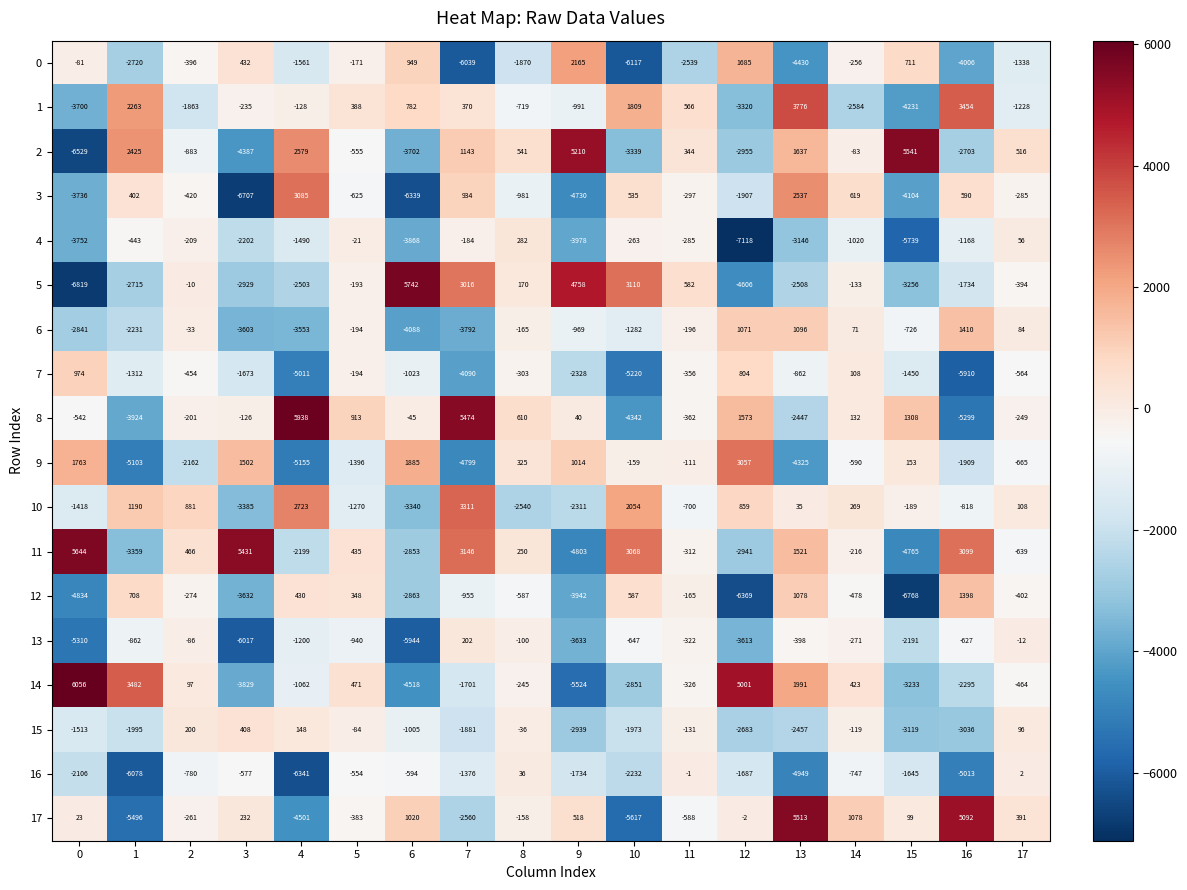

Which label corresponds to the smallest value in the chart?

12